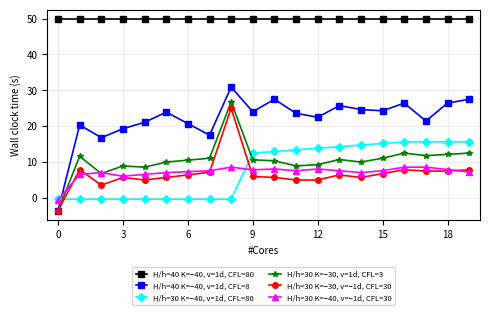

What is the value of the H/h=40 K=−40, v=1d, CFL=8 point at the 13th from the left?

22.5